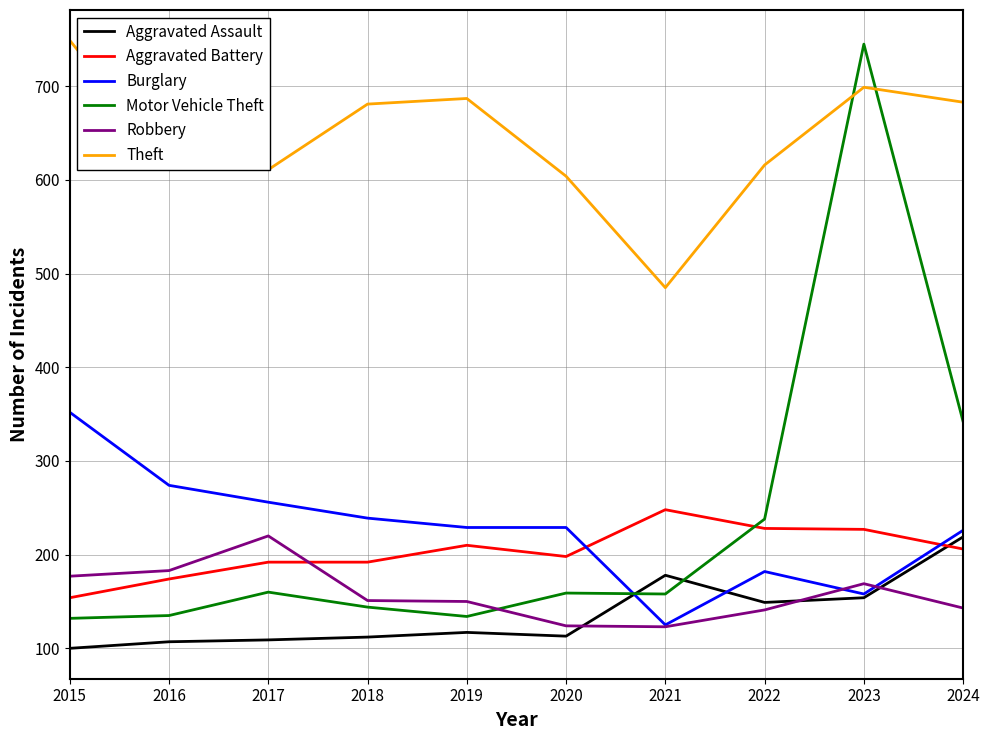

True or false: Theft and Burglary intersect in this chart.

False